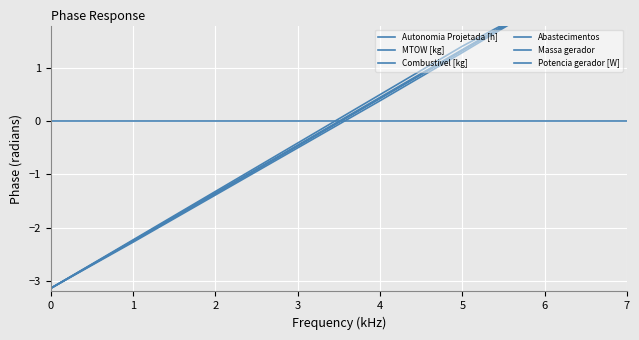

Is it true that Massa gerador equals -3.1 at 0?

True